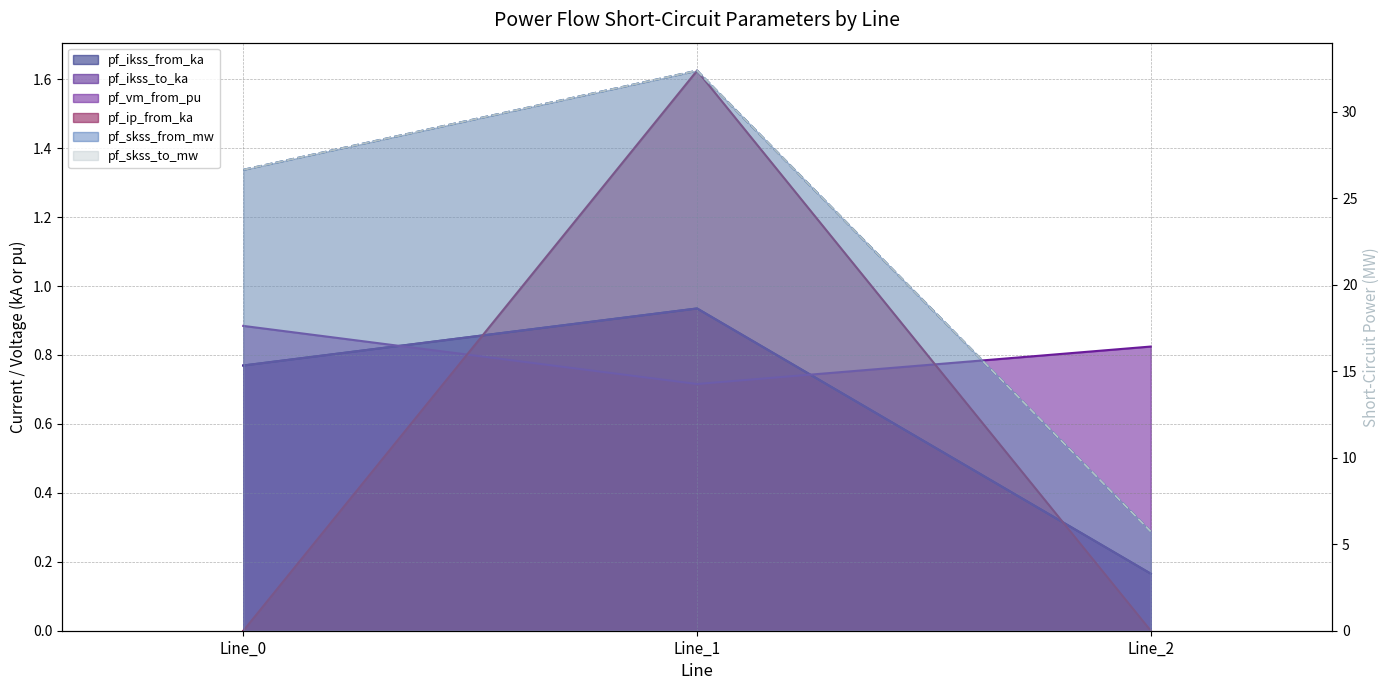

What is the difference between the maximum and minimum values in the pf_ip_from_ka series?

1.6